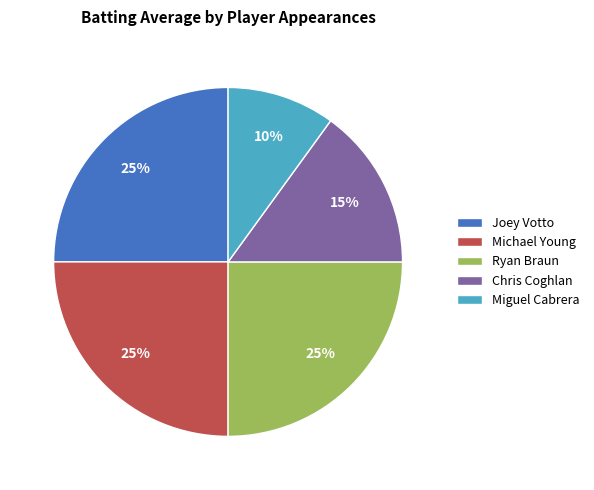

Which slice is the smallest?

Miguel Cabrera